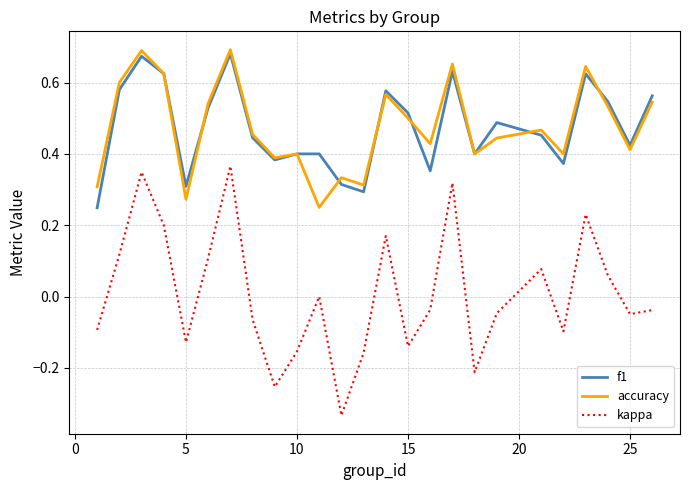

True or false: accuracy and kappa cross at least once.

False